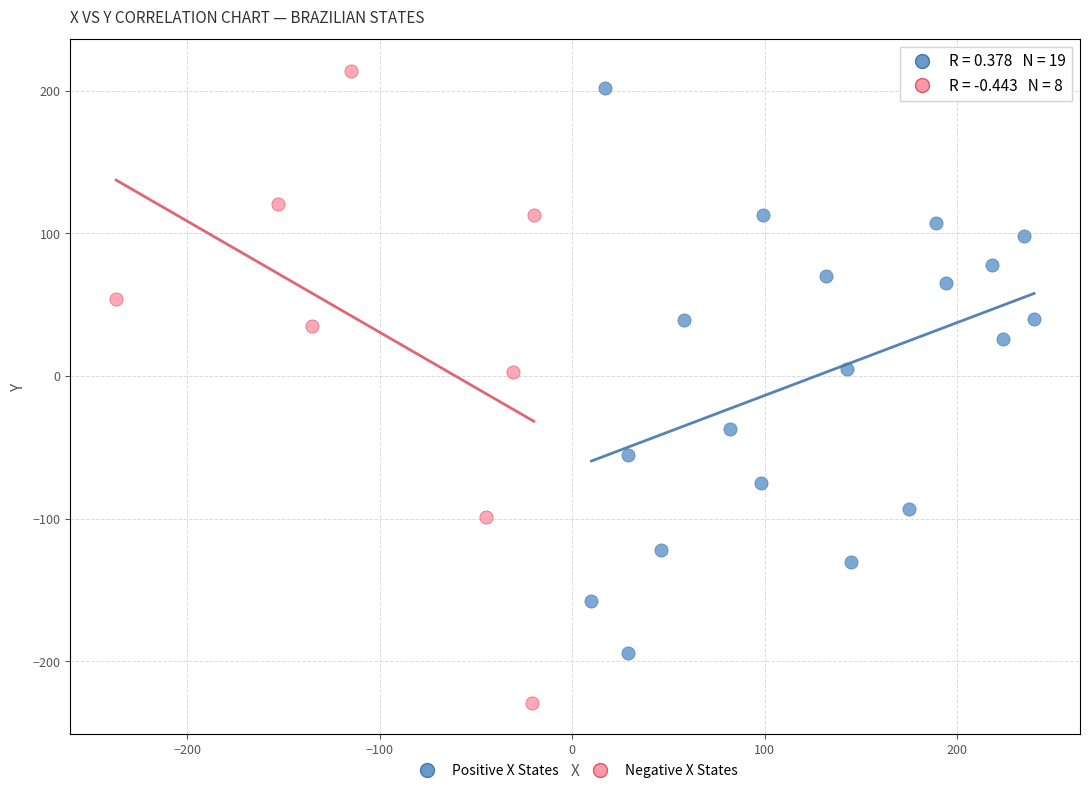

Which series has the widest spread of Y values?

Negative X States